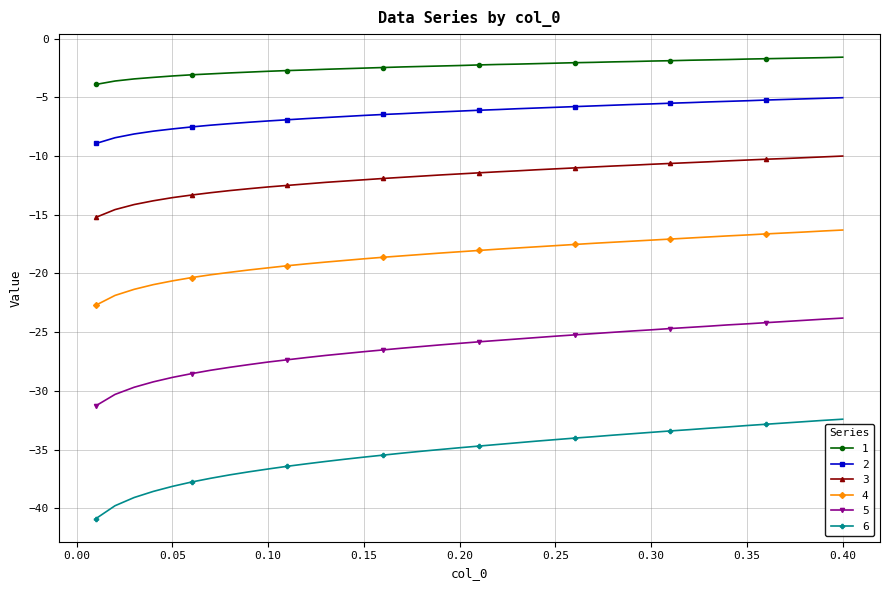

What is the value of the 6 point at the 24th from the left?

-34.3